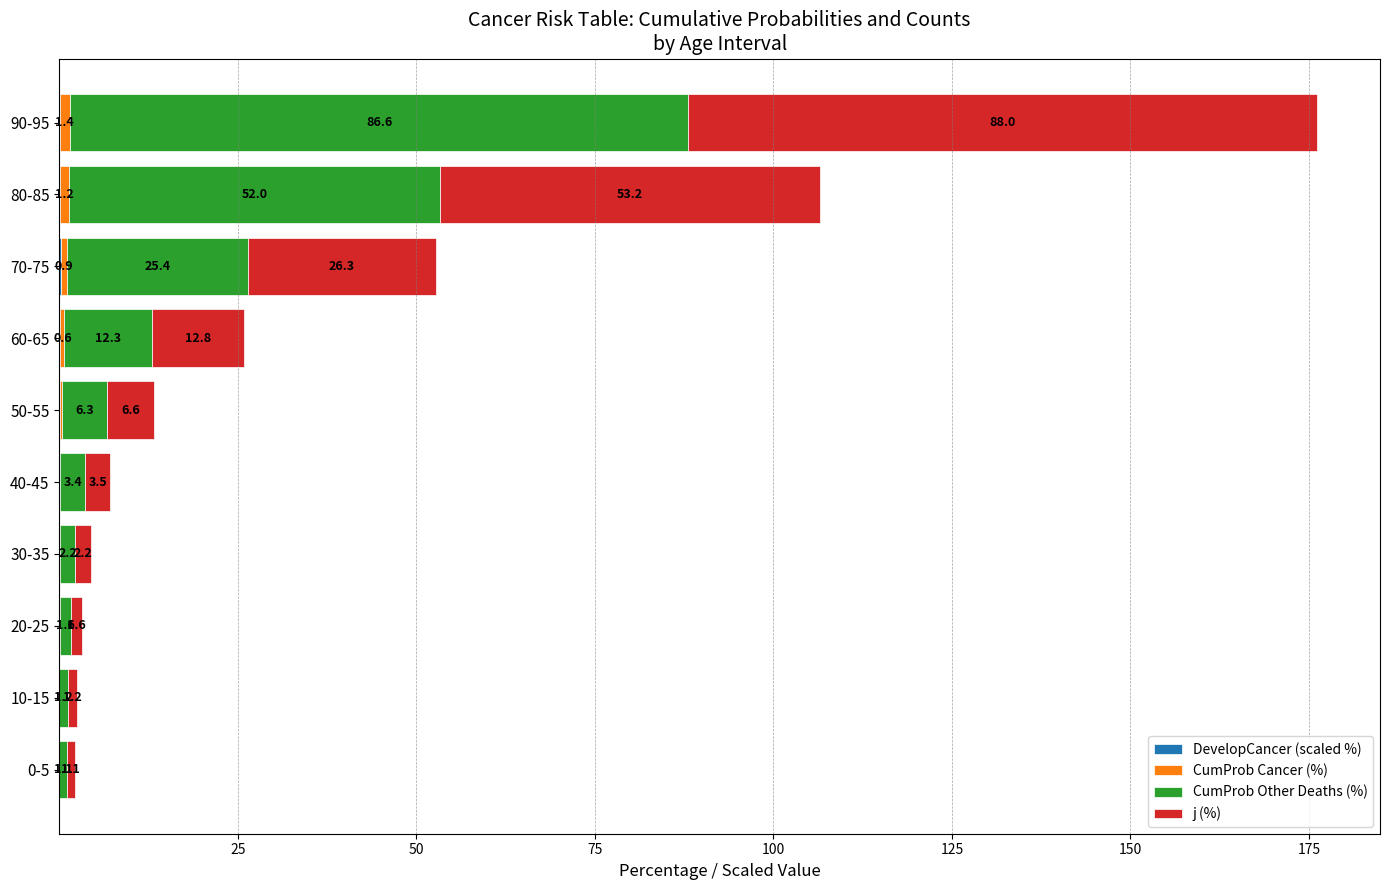

Count the number of data series in this chart.

4